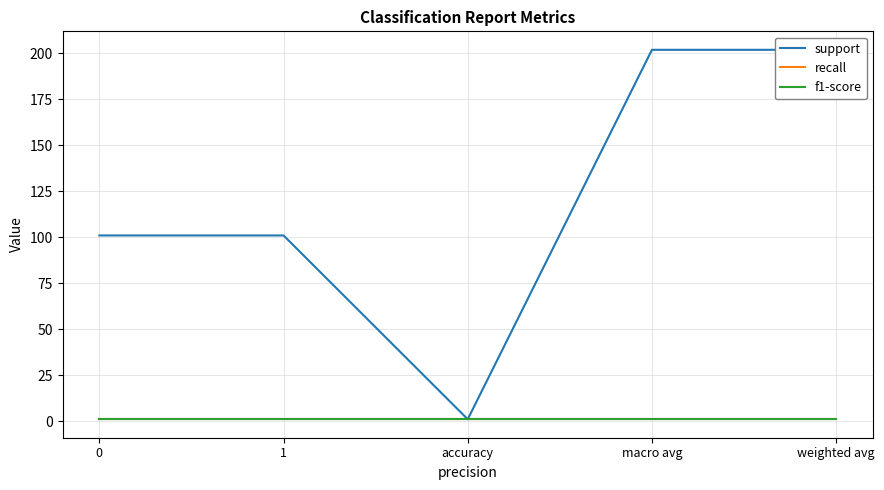

What is the label of the 4th point from the right?

1